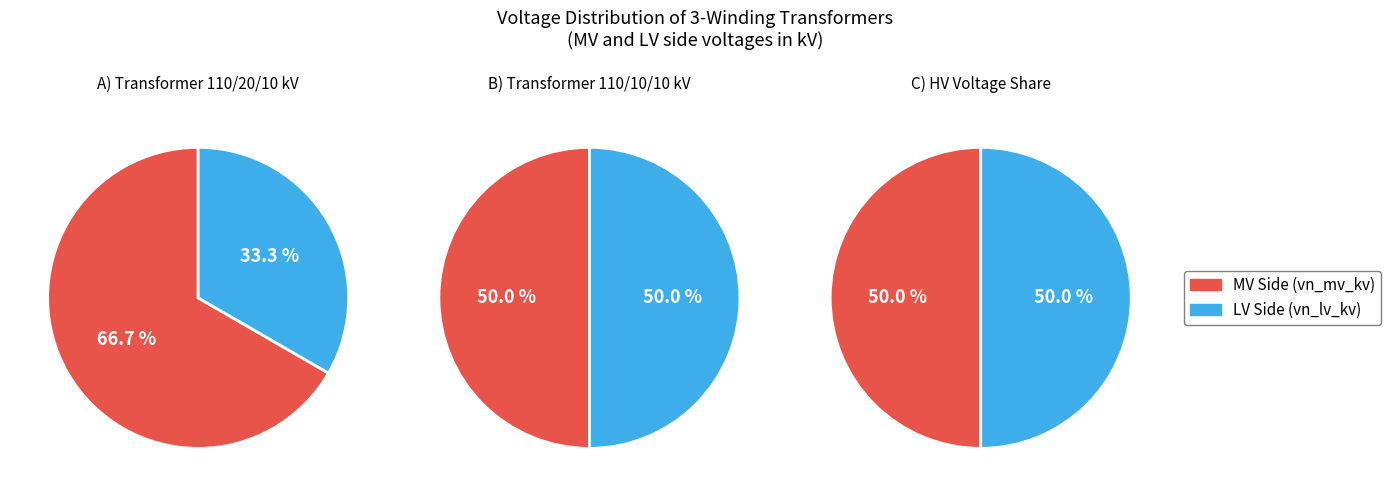

Between 63/25/38 MVA 110/20/10 kV and 63/25/38 MVA 110/10/10 kV, which is larger?

63/25/38 MVA 110/20/10 kV